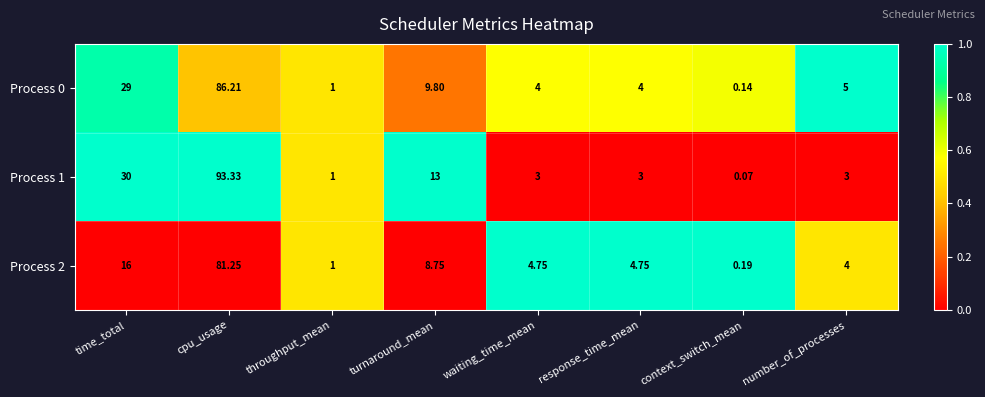

At which category is the sum across all series the highest?

cpu_usage